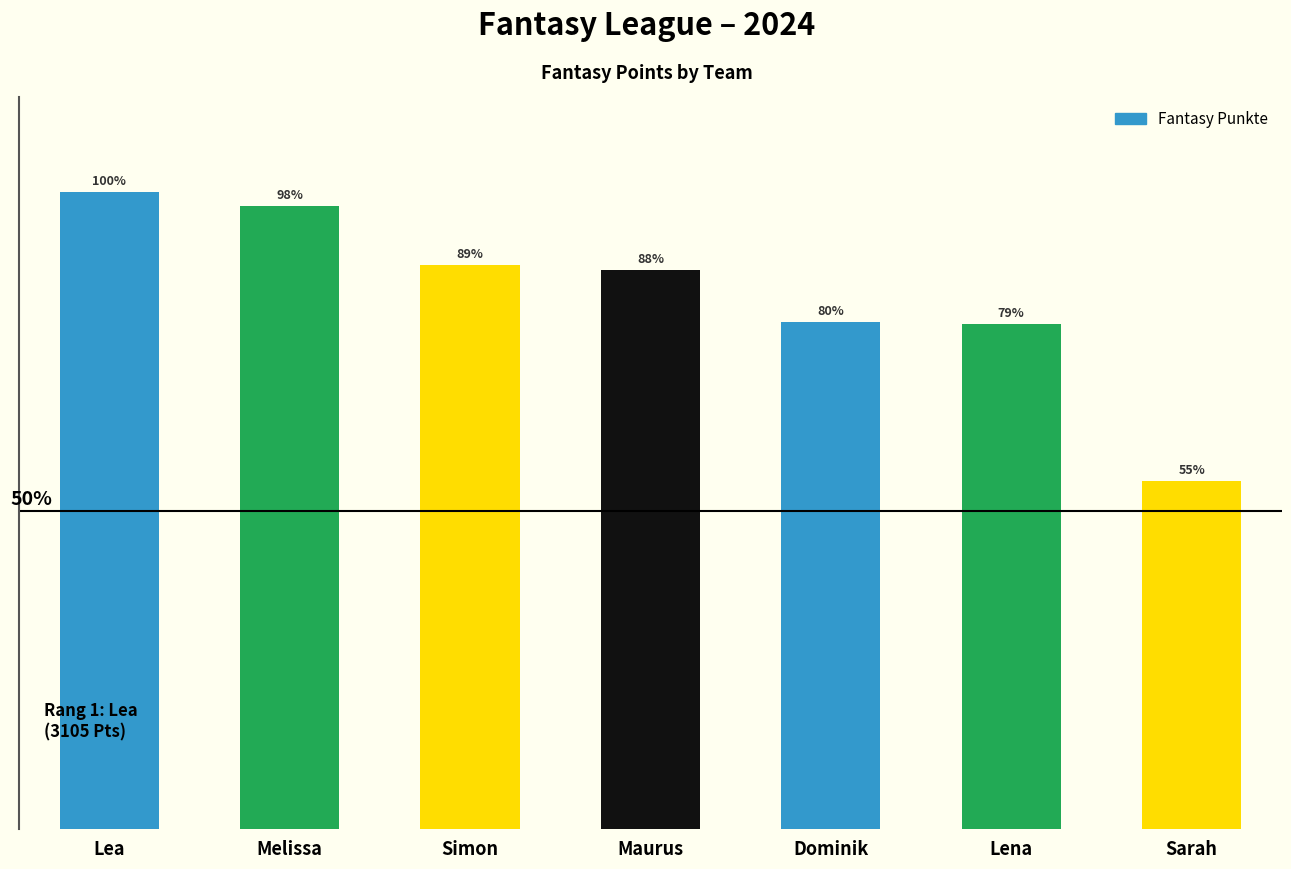

Are the bars horizontal?

No